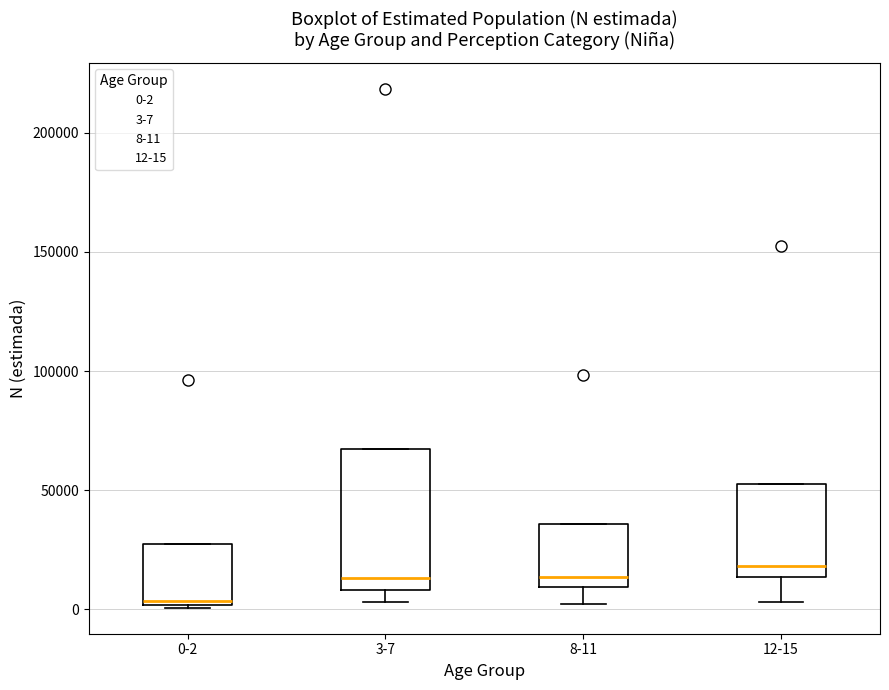

Where does the lower whisker of the box for 12-15 end on the y-axis? The values are not printed on the chart, so give them approximately, as read against the axis.

5000